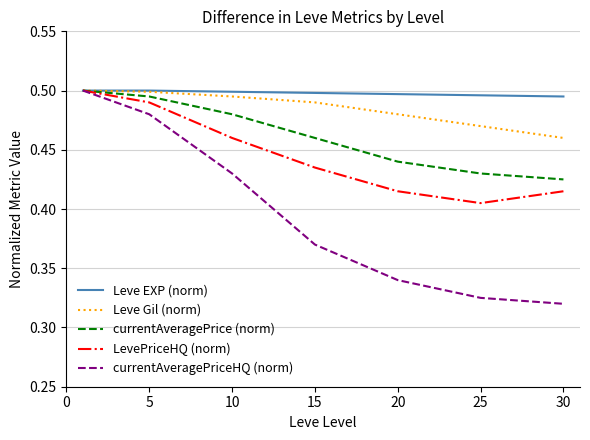

Count the currentAveragePriceHQ (norm) values in the range 0 to 1.

7